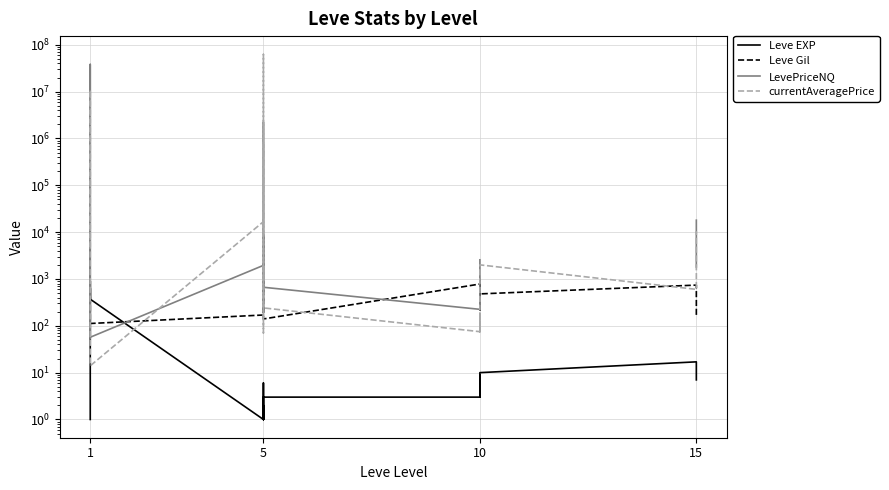

What are all the series names shown in the legend?

Leve EXP, Leve Gil, LevePriceNQ, currentAveragePrice